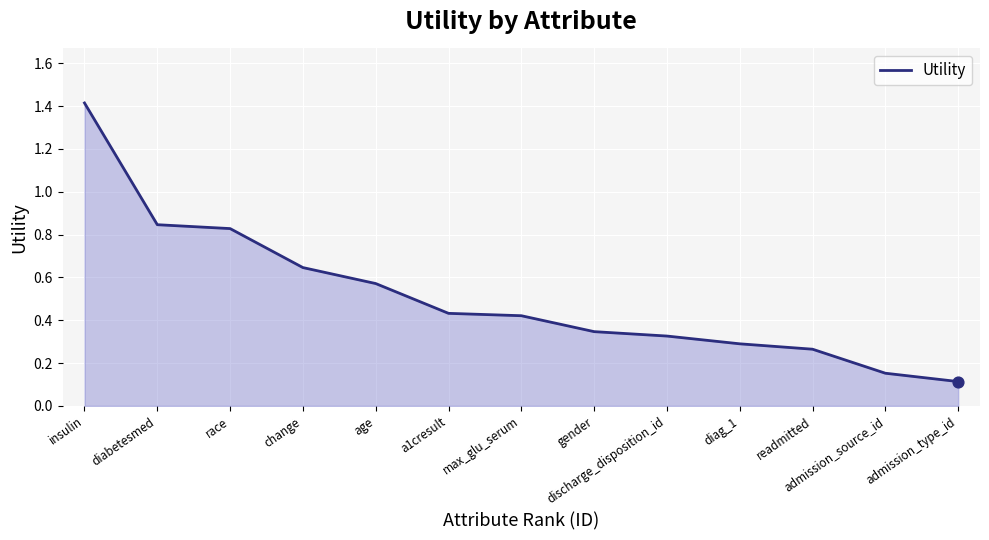

Which has a higher value, a1cresult or gender?

a1cresult